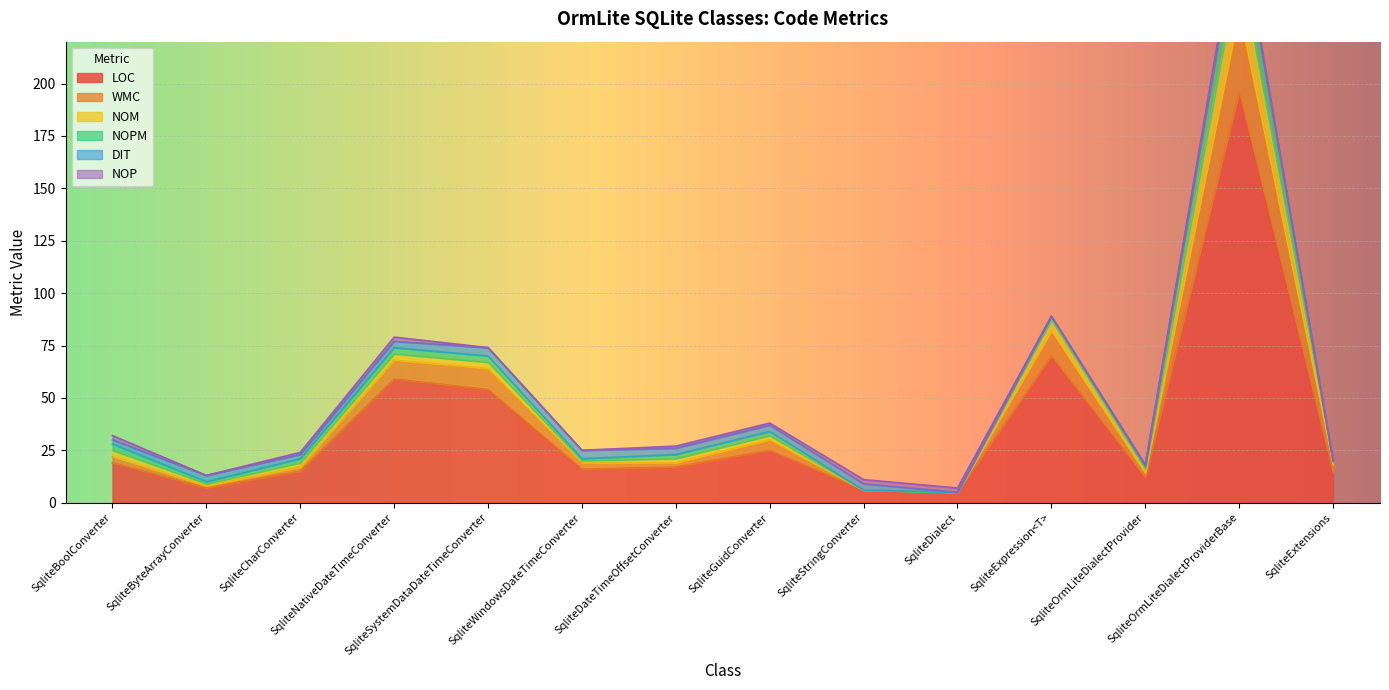

Does the chart display data point markers on the line(s)?

No